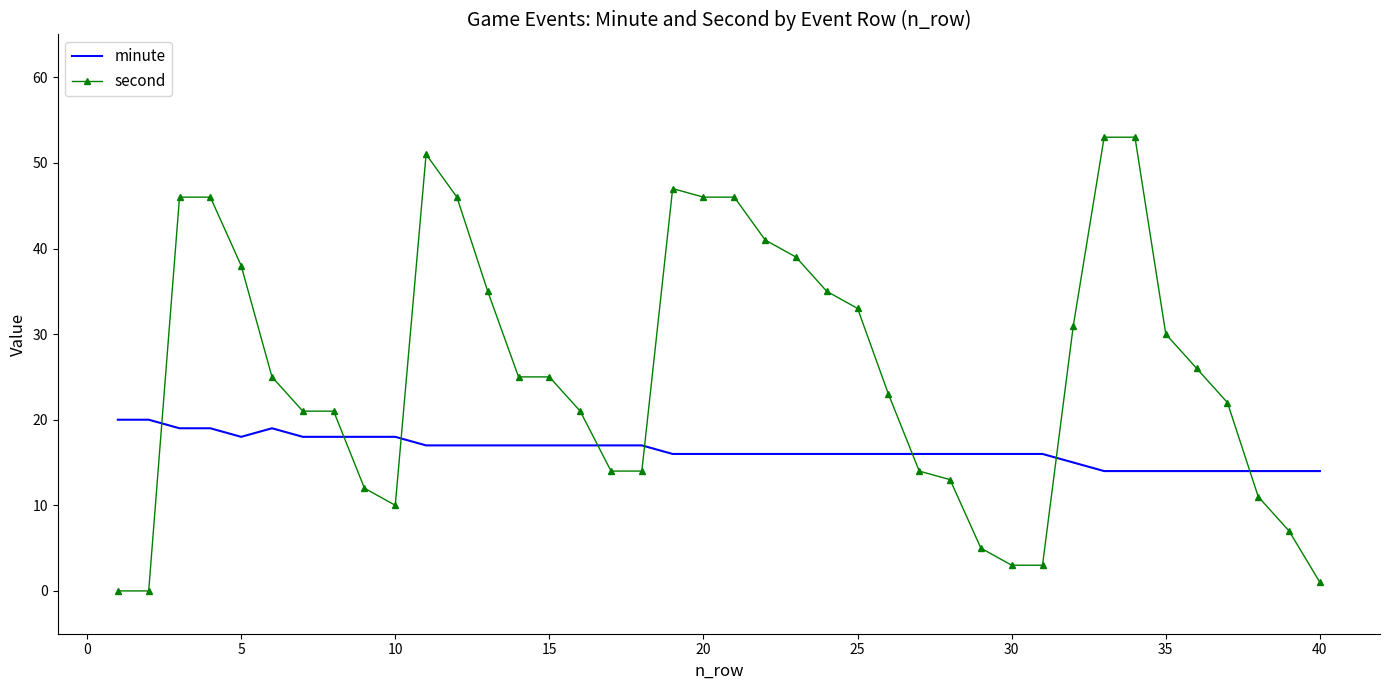

List the series in order of their overall mean, highest first.

second, minute